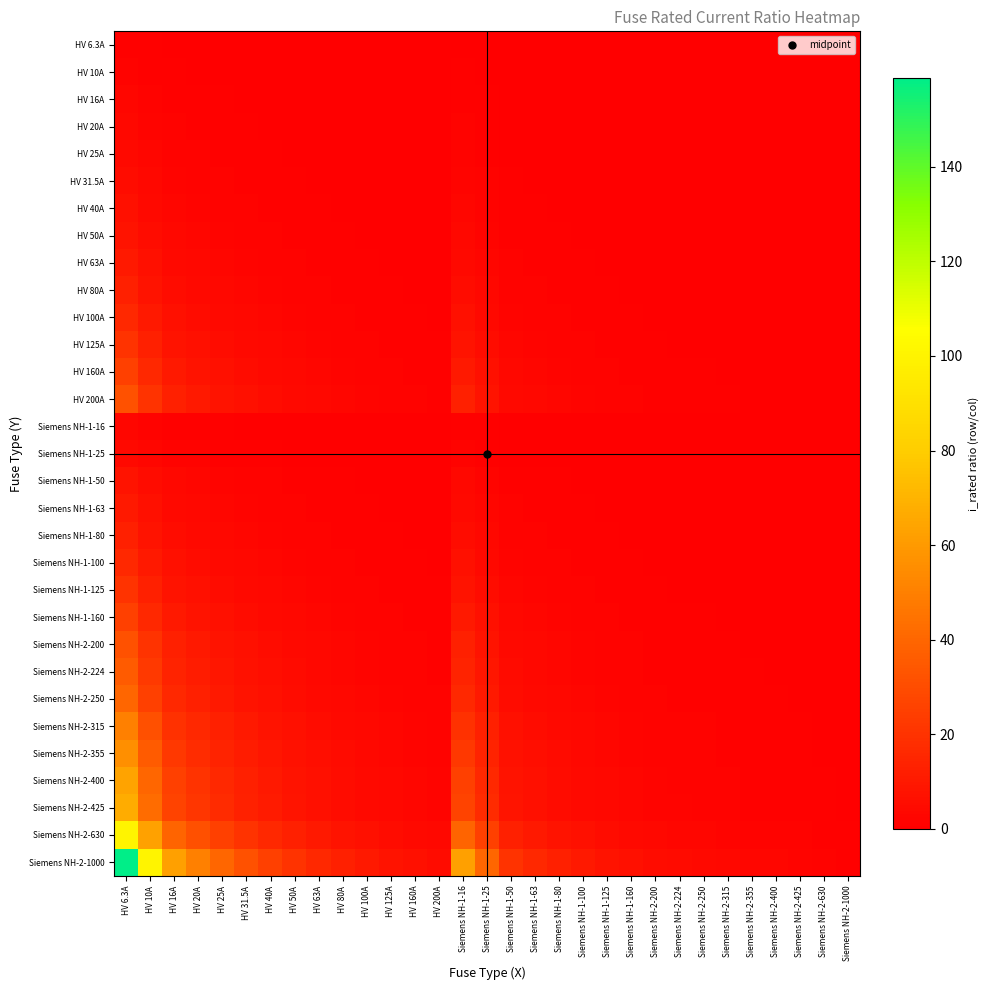

Which series has the widest spread of values?

Siemens NH-2-1000